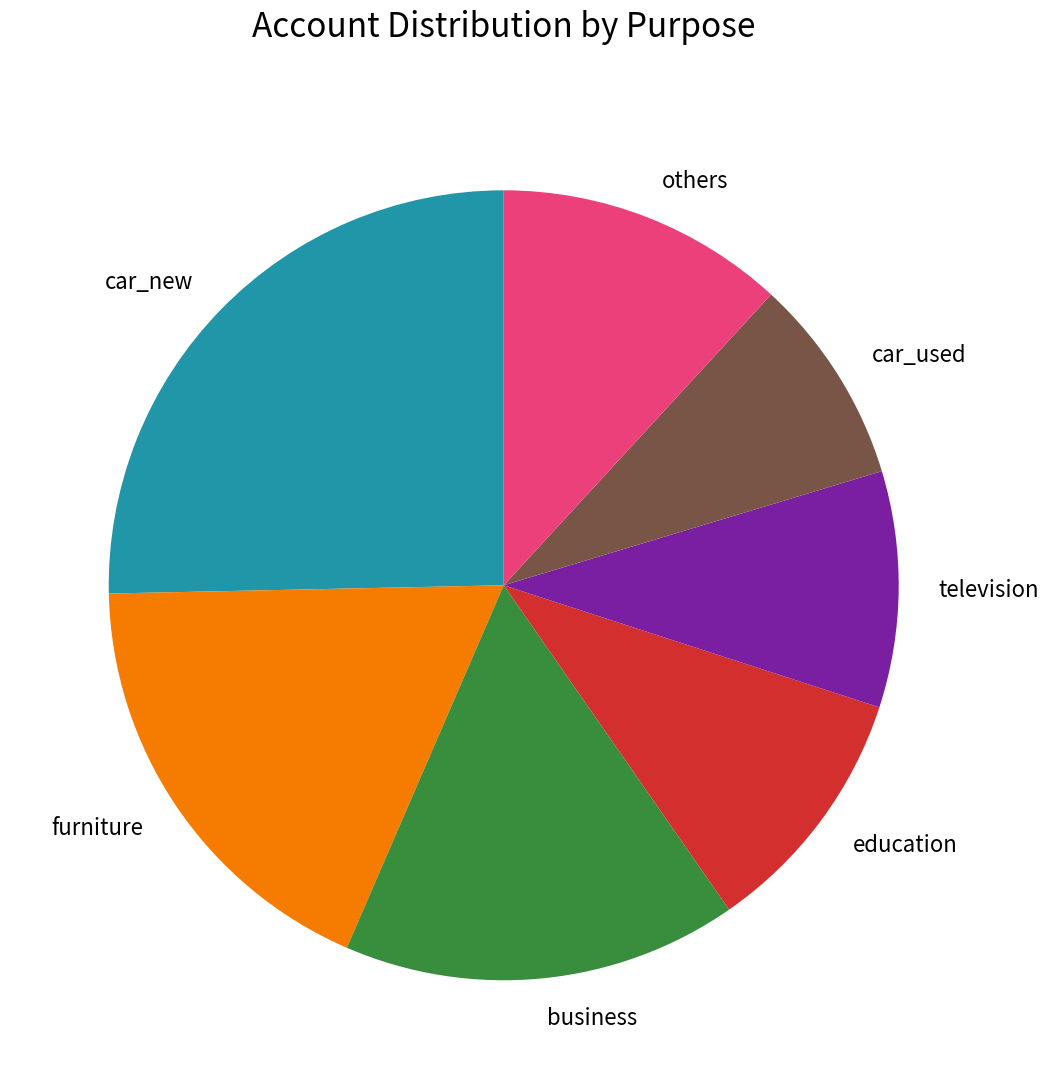

Is there a majority slice in this chart?

No